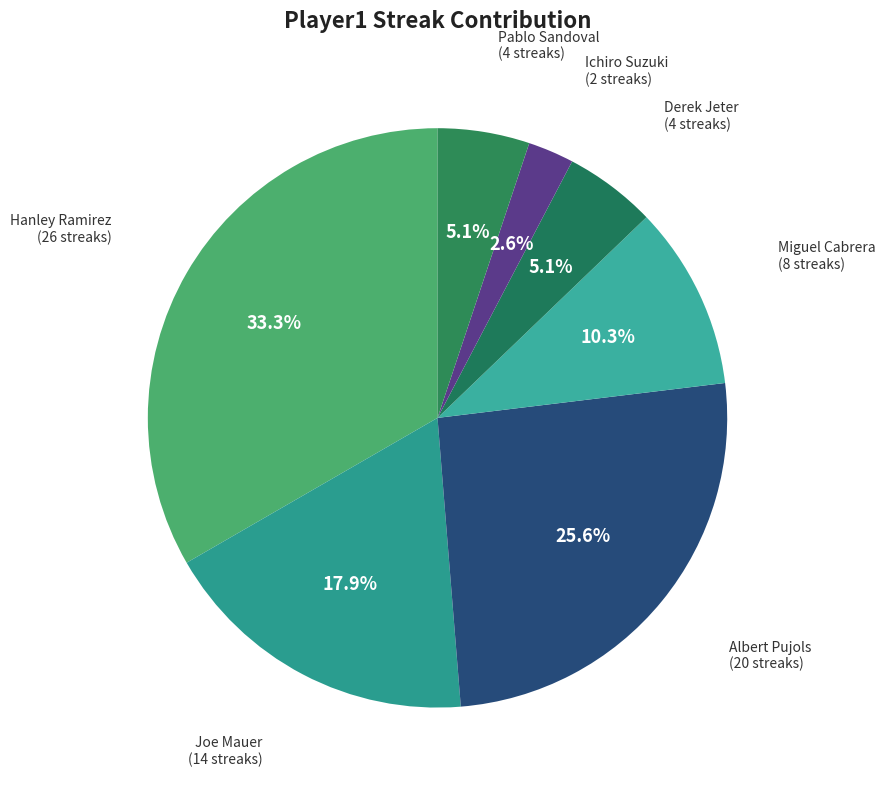

Count the number of slices in the pie.

7